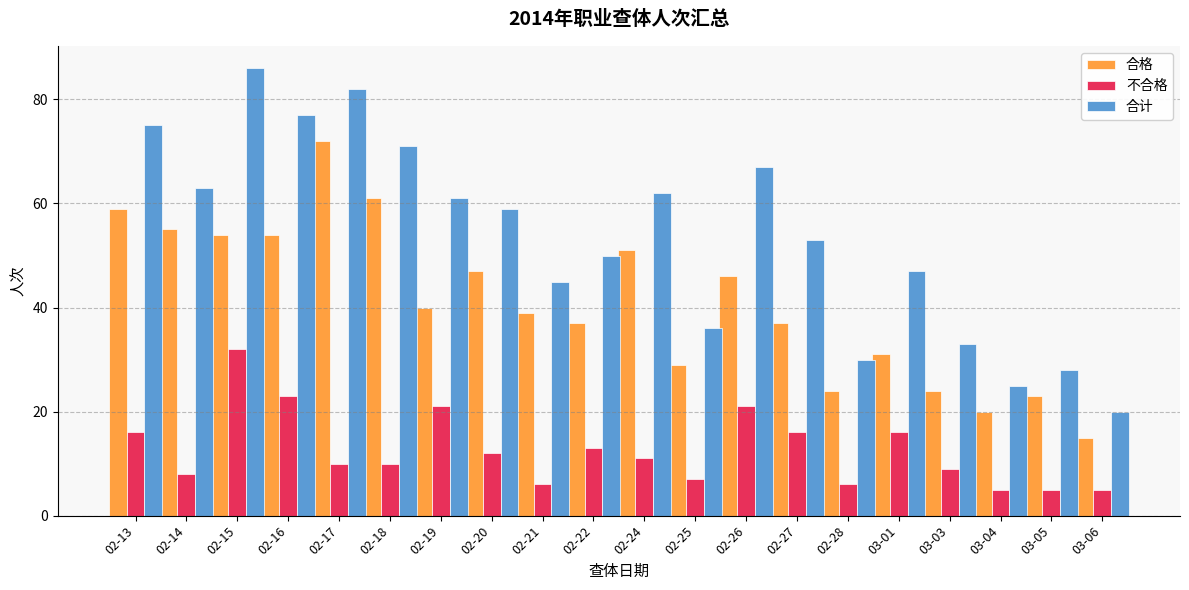

Which category has the highest value in the 合计 series?

02-15